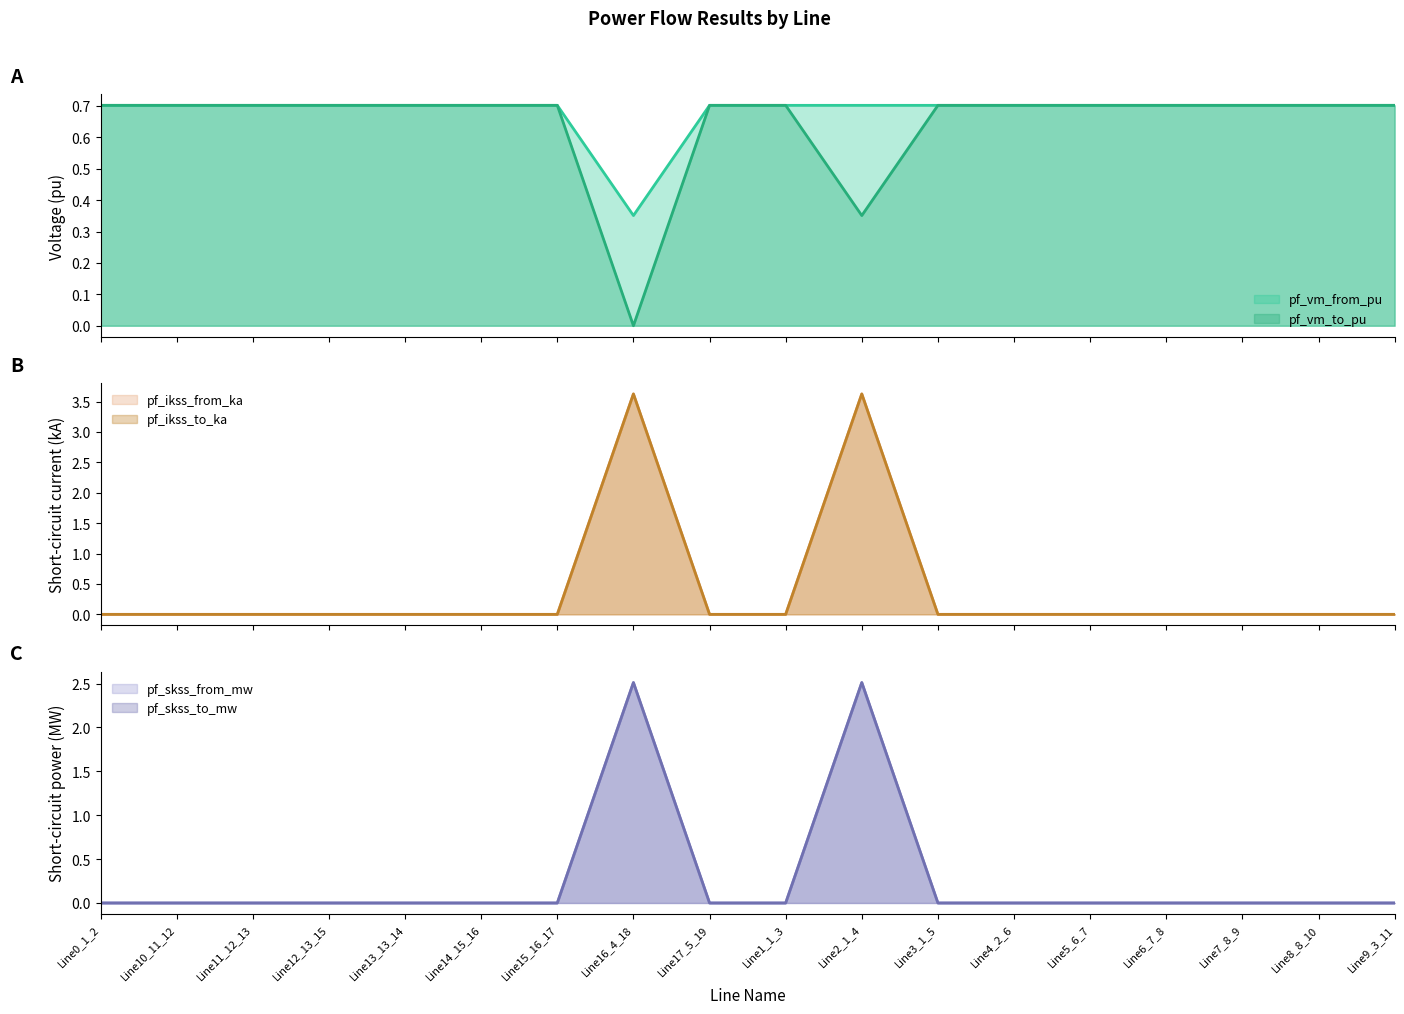

At which label is pf_vm_from_pu closest to 0?

Line16_4_18